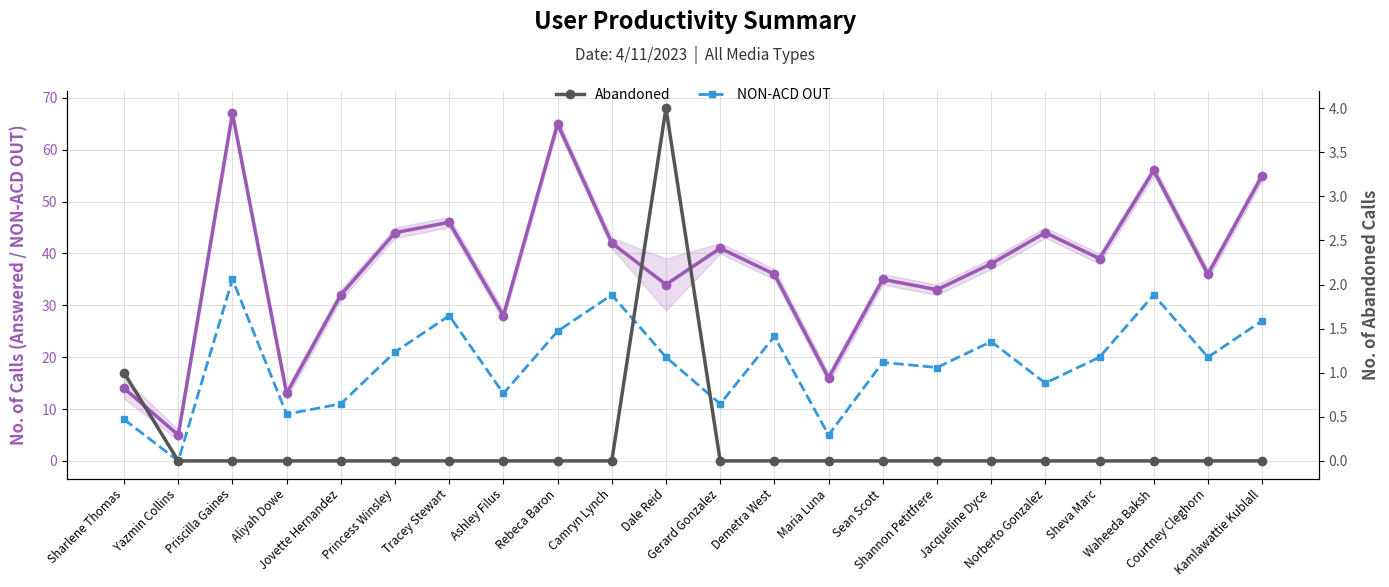

Where is the first local minimum for NON-ACD OUT?

Yazmin Collins